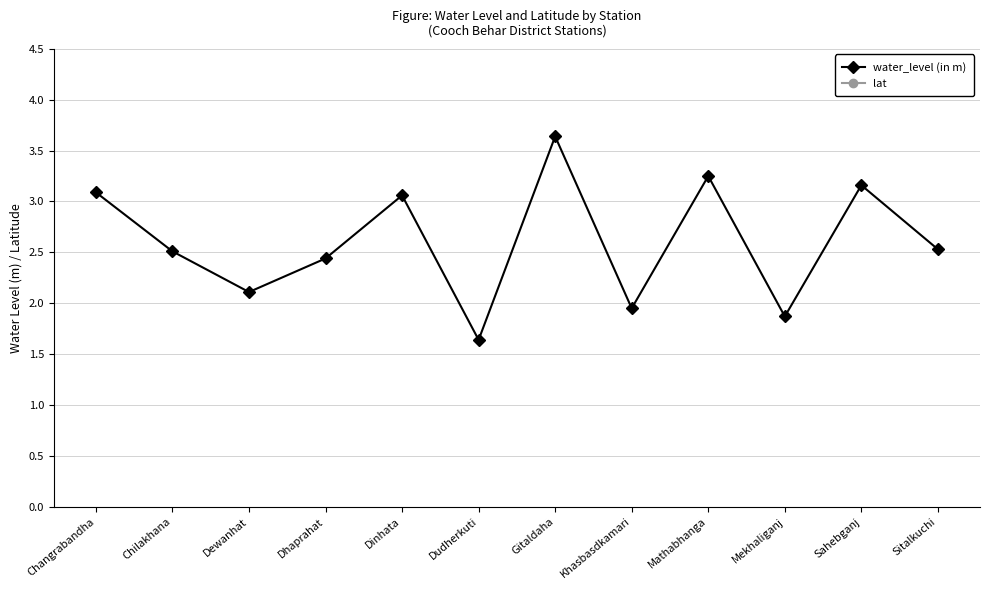

What is the sum of the water_level (in m) values at Mekhaliganj and Dhaprahat?

4.3